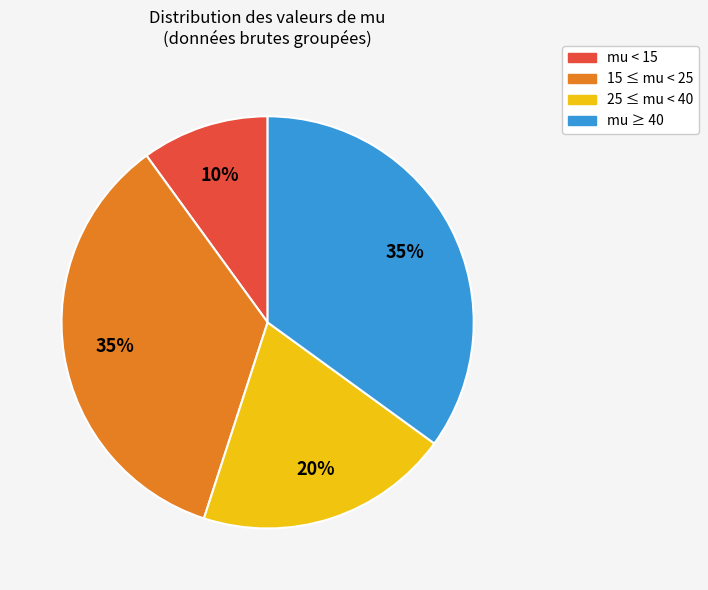

To the nearest percent, what percentage of the pie is mu < 15?

10%